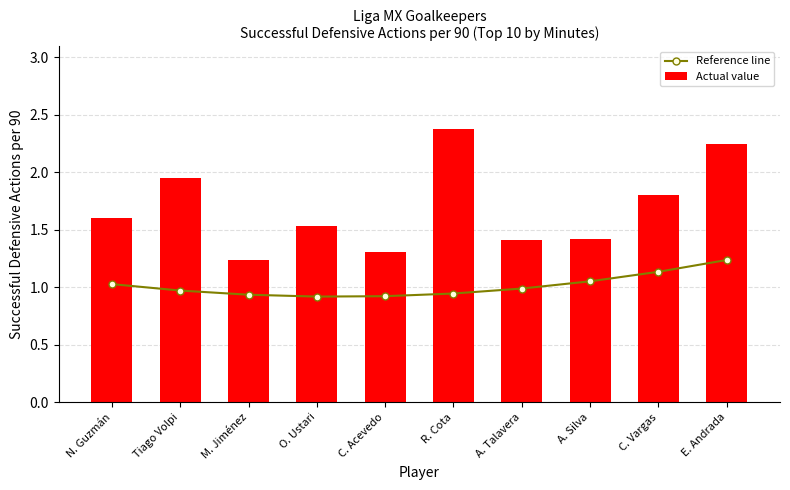

What is the average value of the Reference line series?

1.0